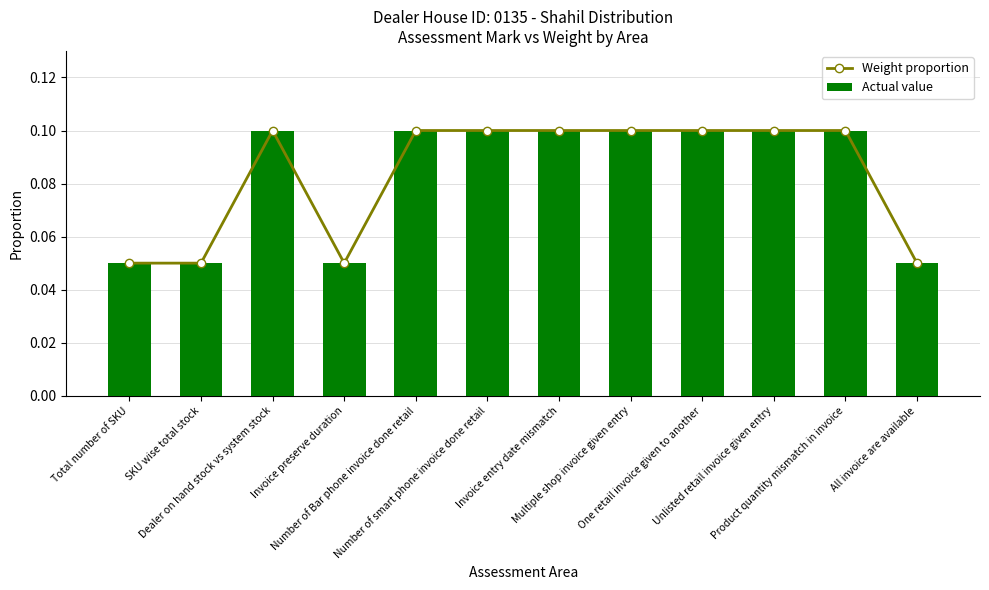

Reading left to right, extract all data points from this chart.

Weight proportion: Total number of SKU=0.1	SKU wise total stock=0.1	Dealer on hand stock vs system stock=0.1	Invoice preserve duration=0.1	Number of Bar phone invoice done retail=0.1	Number of smart phone invoice done retail=0.1	Invoice entry date mismatch=0.1	Multiple shop invoice given entry=0.1	One retail invoice given to another=0.1	Unlisted retail invoice given entry=0.1	Product quantity mismatch in invoice=0.1	All invoice are available=0.1
Actual value: Total number of SKU=0.1	SKU wise total stock=0.1	Dealer on hand stock vs system stock=0.1	Invoice preserve duration=0.1	Number of Bar phone invoice done retail=0.1	Number of smart phone invoice done retail=0.1	Invoice entry date mismatch=0.1	Multiple shop invoice given entry=0.1	One retail invoice given to another=0.1	Unlisted retail invoice given entry=0.1	Product quantity mismatch in invoice=0.1	All invoice are available=0.1